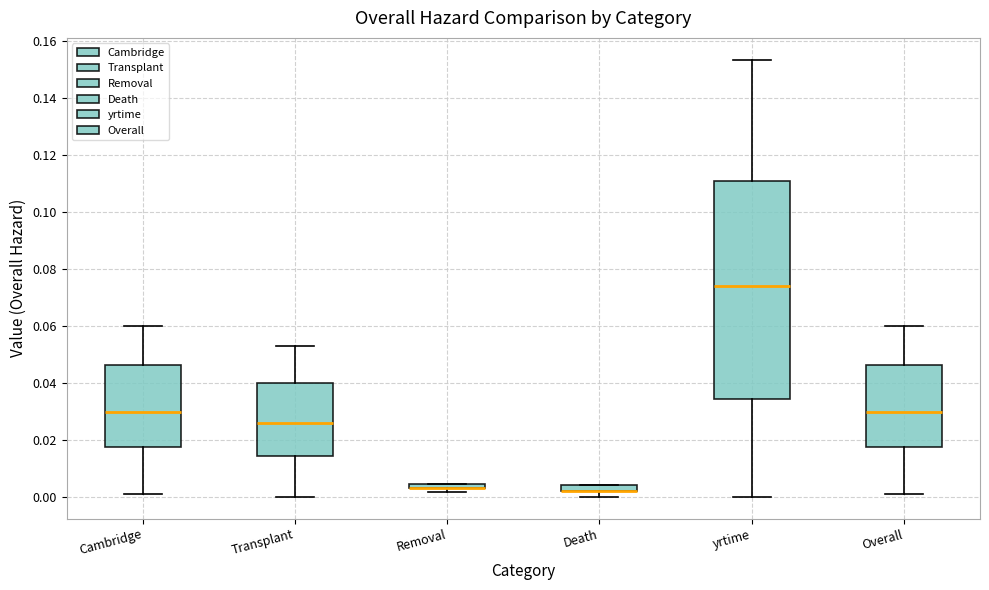

Where does the median line of the box for Cambridge sit on the y-axis? The values are not printed on the chart, so give them approximately, as read against the axis.

0.030